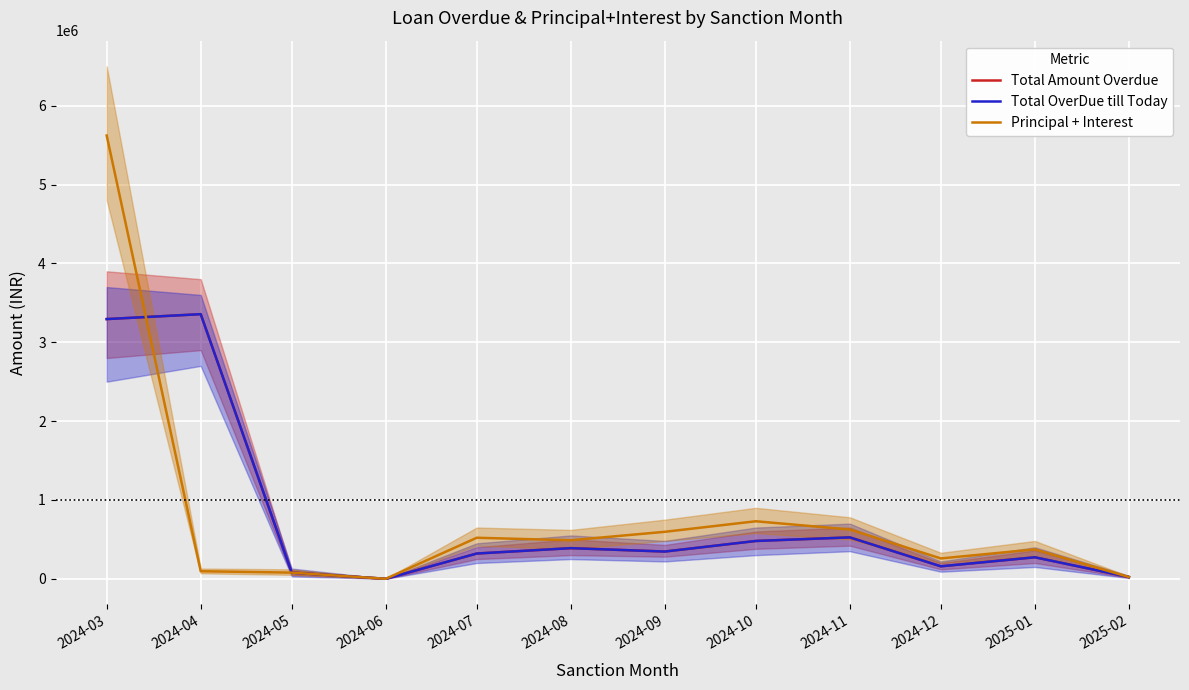

Rank the categories by Principal + Interest value from highest to lowest.

2024-03, 2024-10, 2024-11, 2024-09, 2024-07, 2024-08, 2025-01, 2024-12, 2024-04, 2024-05, 2025-02, 2024-06